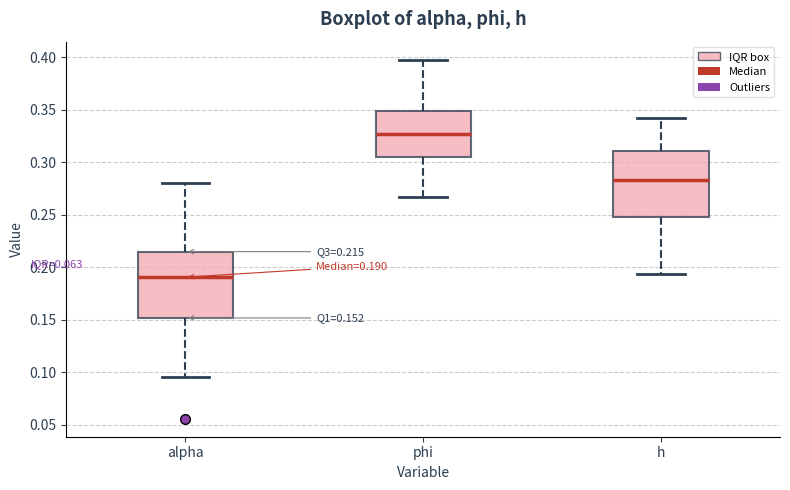

Which box's median line is the highest?

phi